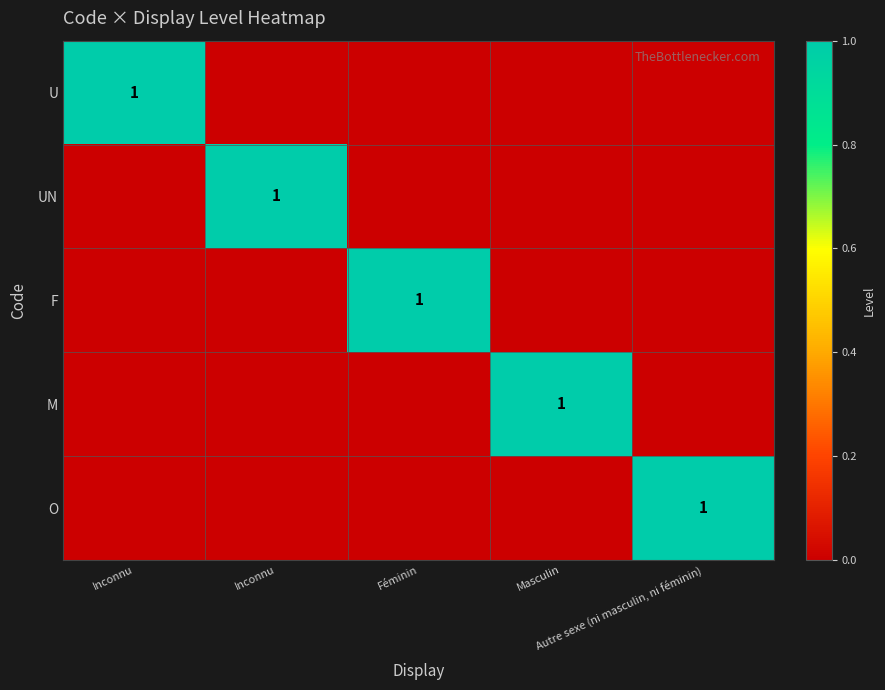

The value of F at Inconnu is -1. True or false?

False